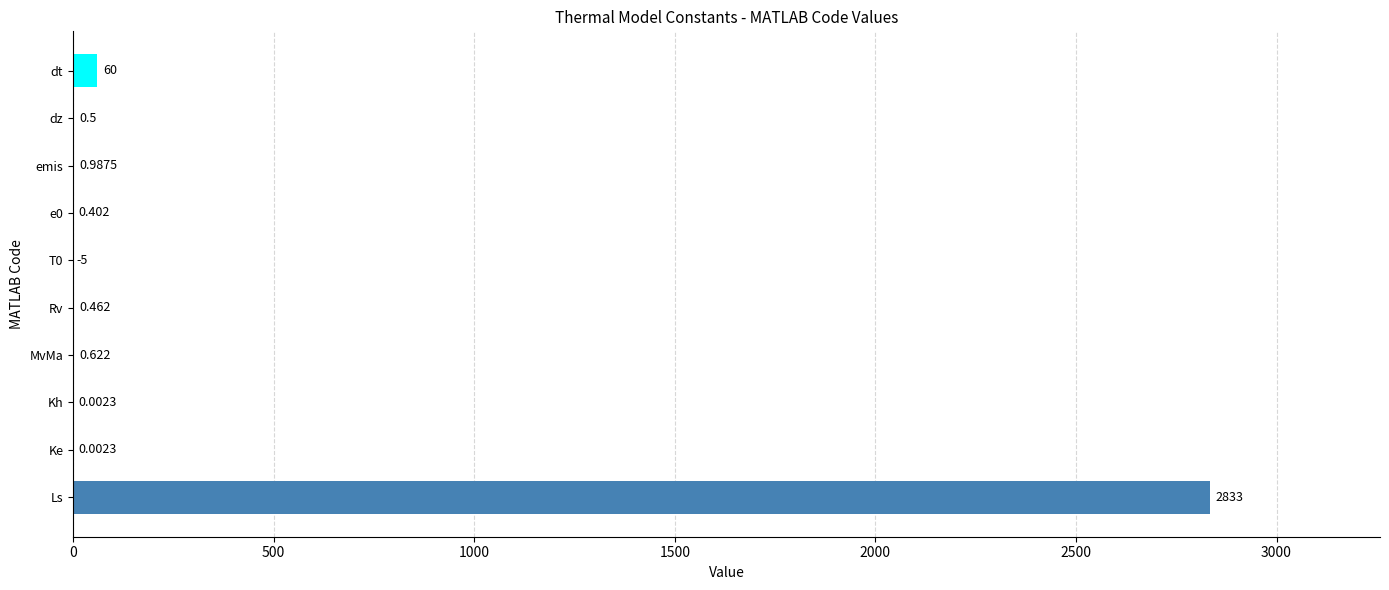

What is the sum of all values?

2891.0